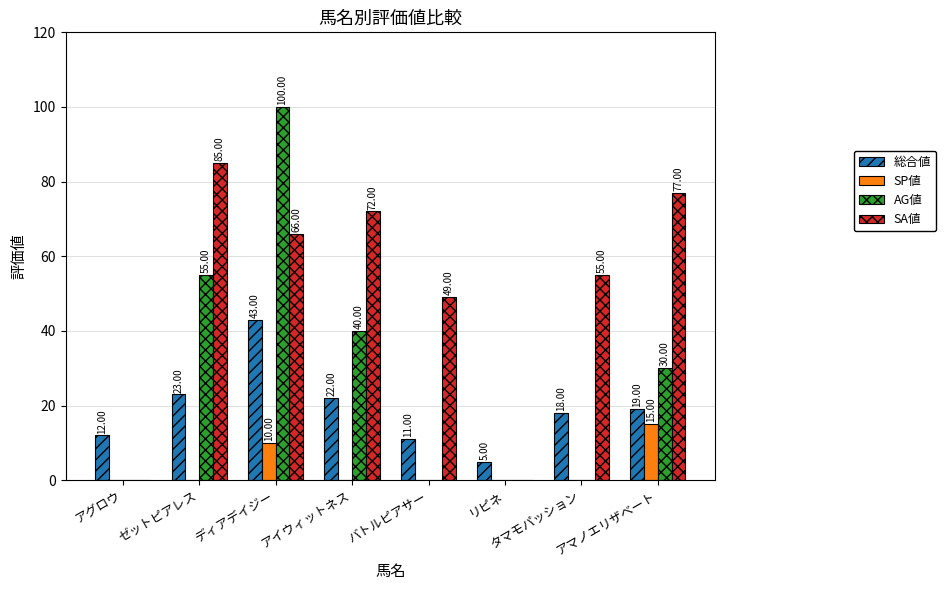

Which category has the highest value in the SA値 series?

ゼットピアレス